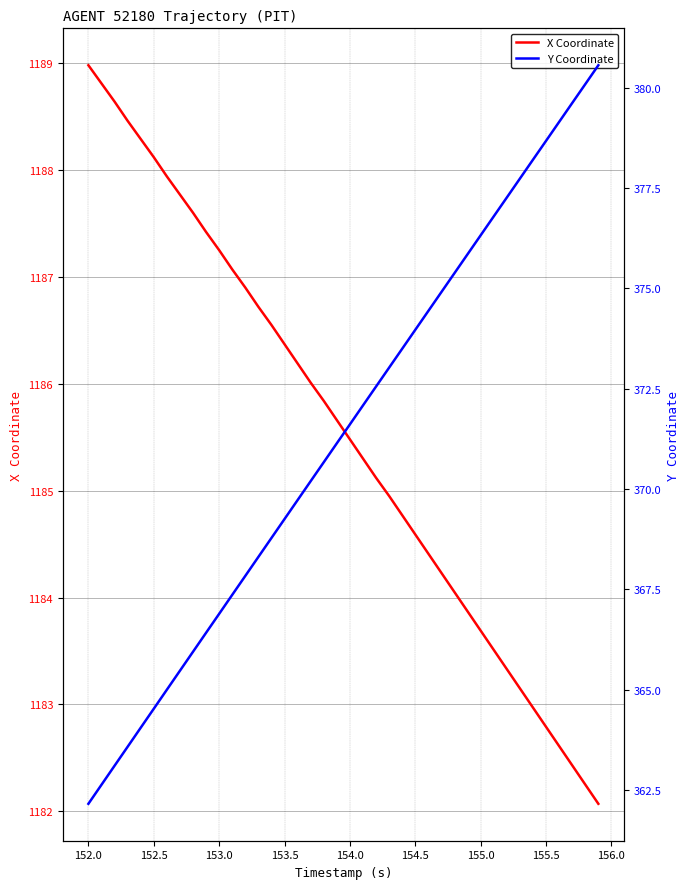

Is it true that X Coordinate equals 685.0 at 153.5?

False